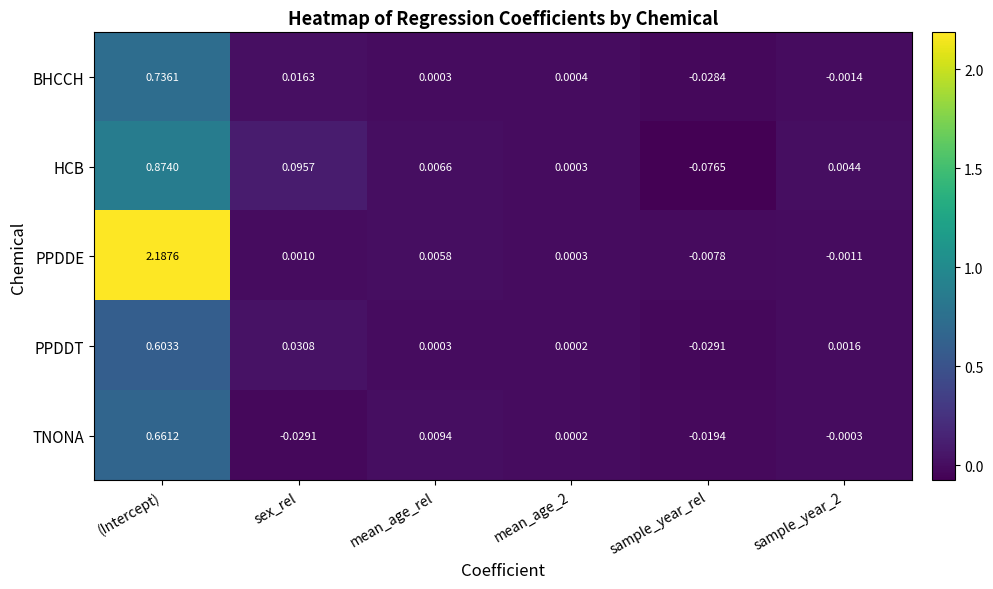

Which series has the largest total across all categories?

PPDDE